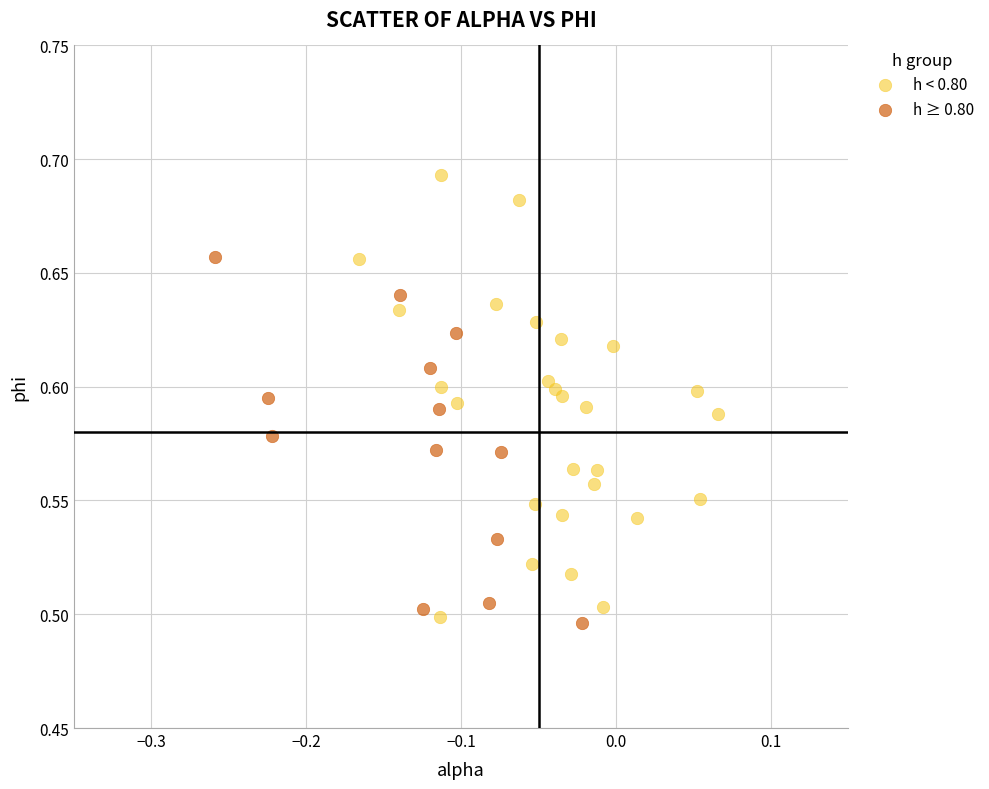

Which series contains the highest Y value?

h < 0.80